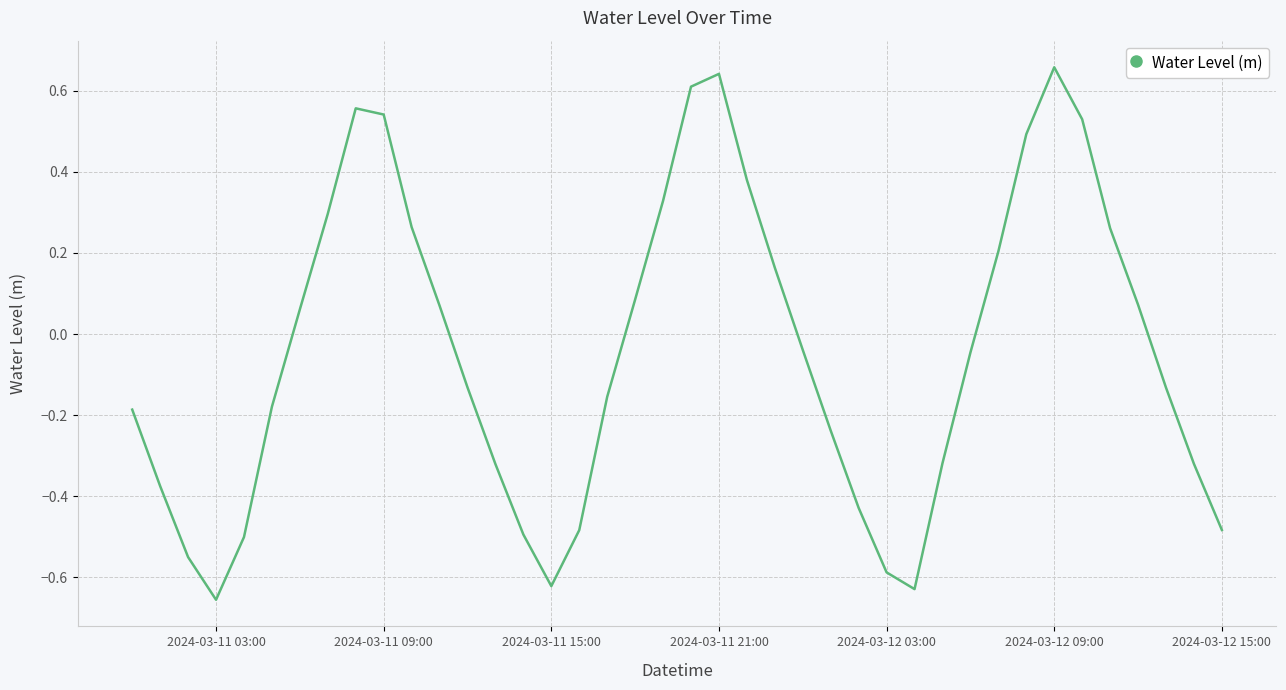

What is the difference between the maximum and minimum values?

1.3